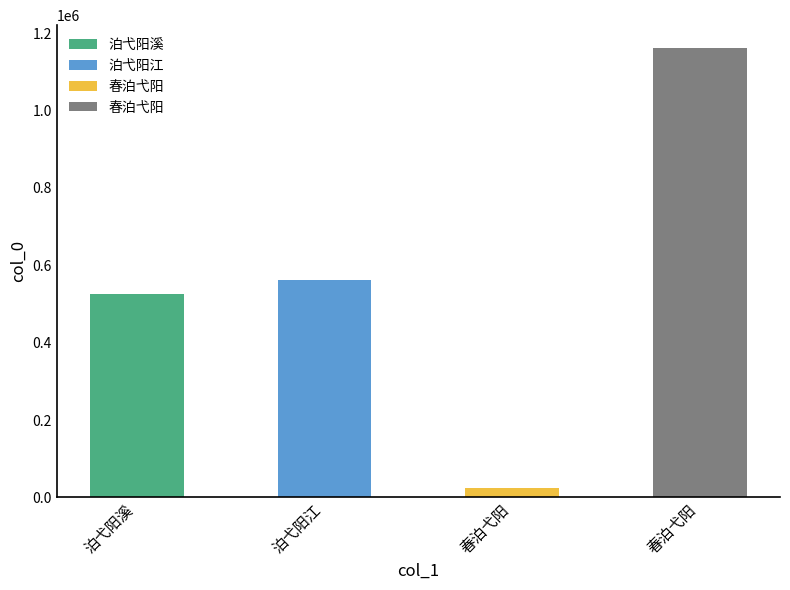

What is the change in value from 泊弋阳江 to 春泊弋阳?

-537816